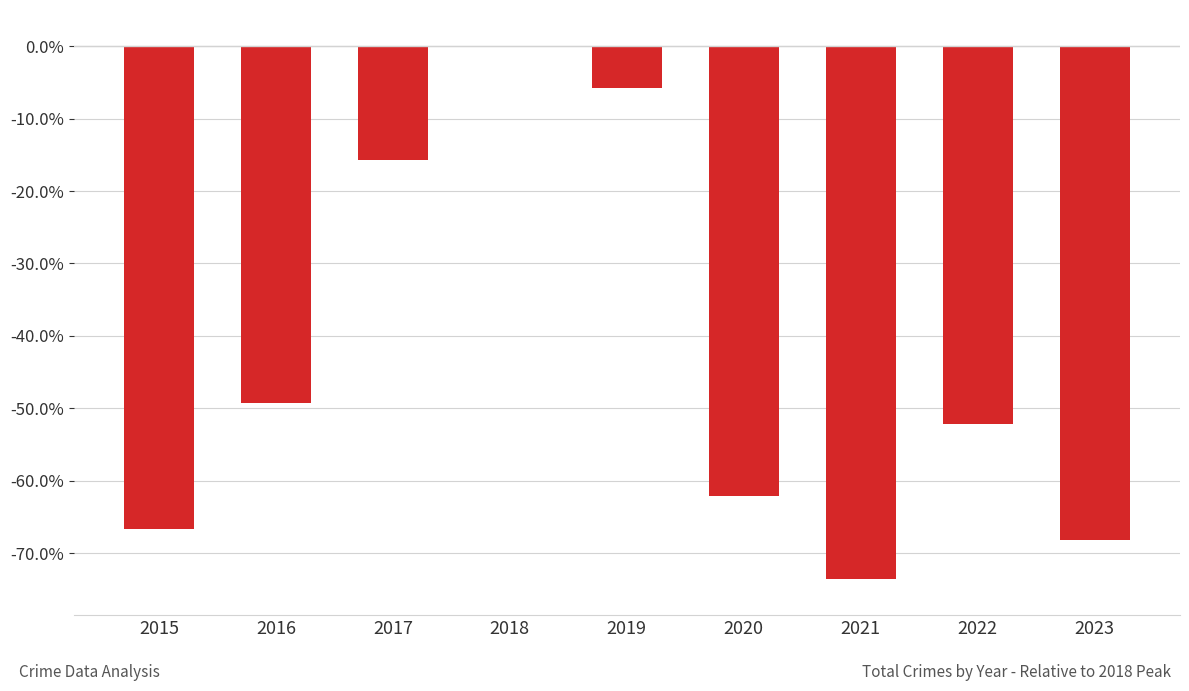

What is the difference between the values at 2017 and 2023?

52.5